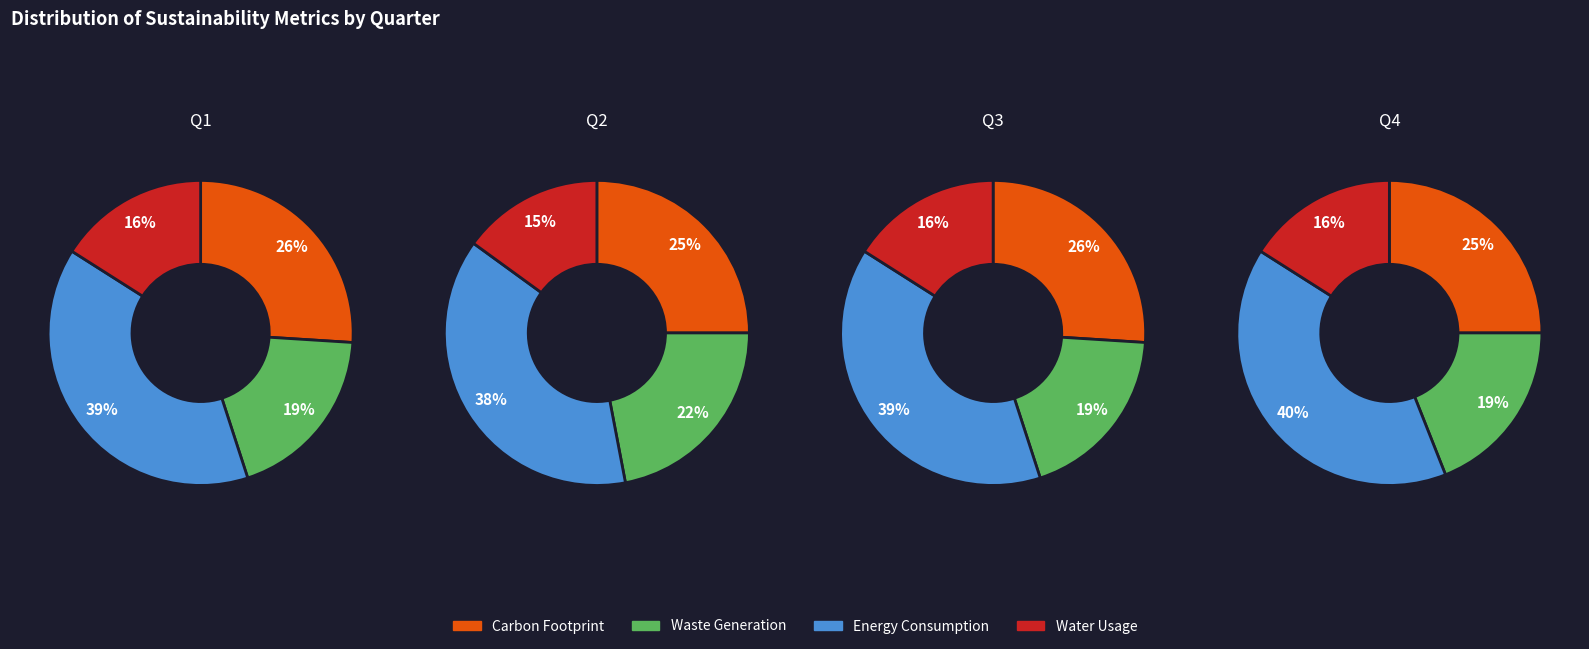

What percentage is the 0 slice, to the nearest percent?

25%